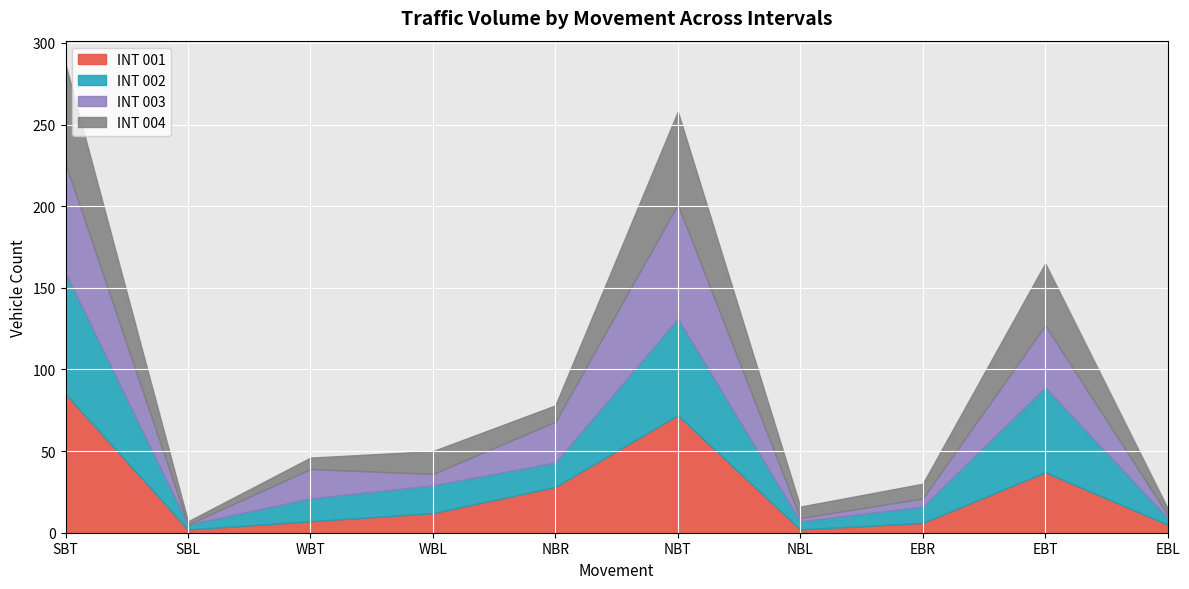

What is the greatest value displayed?

85